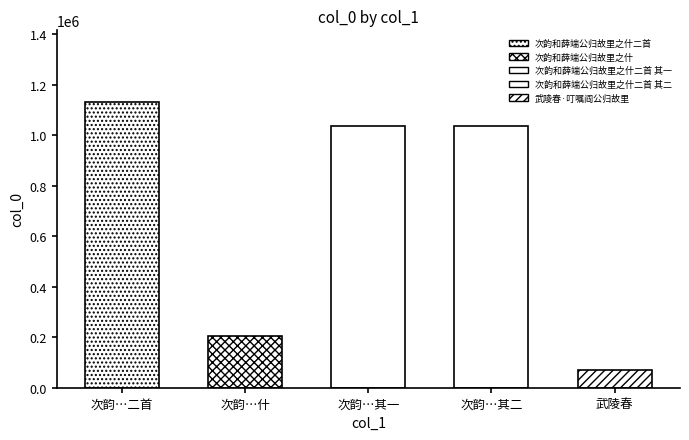

The value at 次韵和薛端公归故里之什二首 is 1721485. True or false?

False